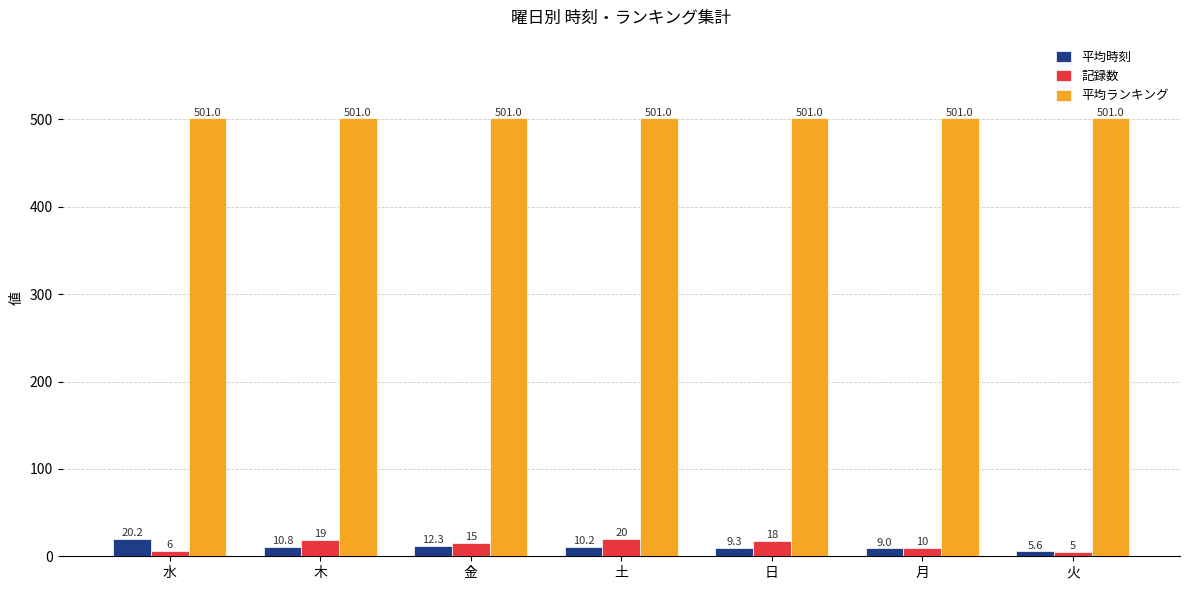

The 平均ランキング series shows 843.8 at 土. True or false?

False